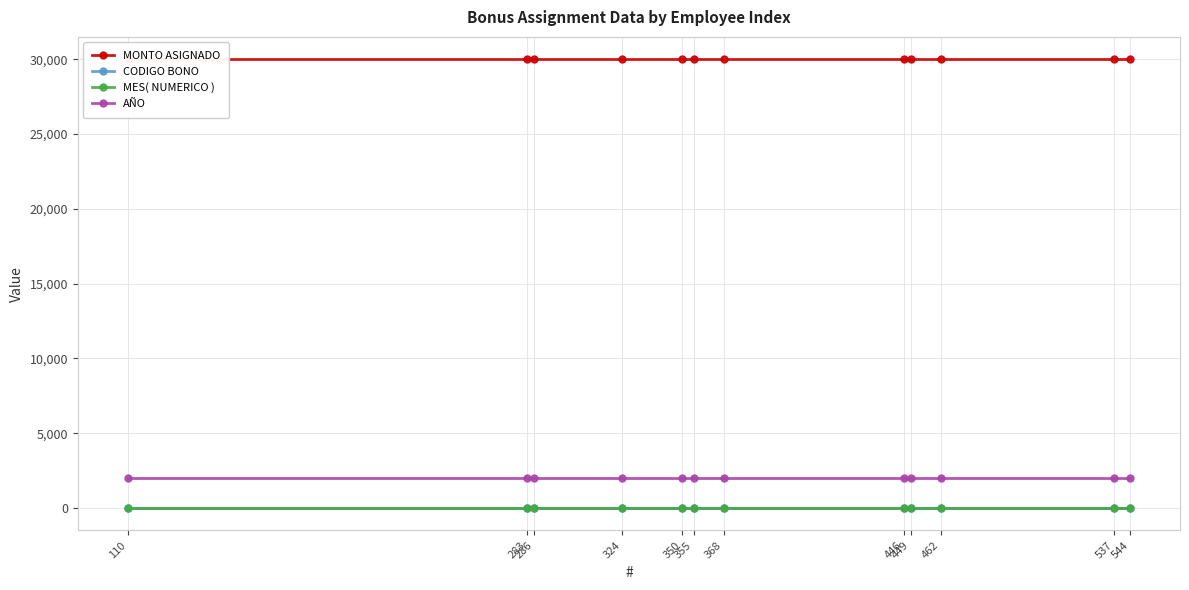

True or false: MONTO ASIGNADO and AÑO cross at least once.

False